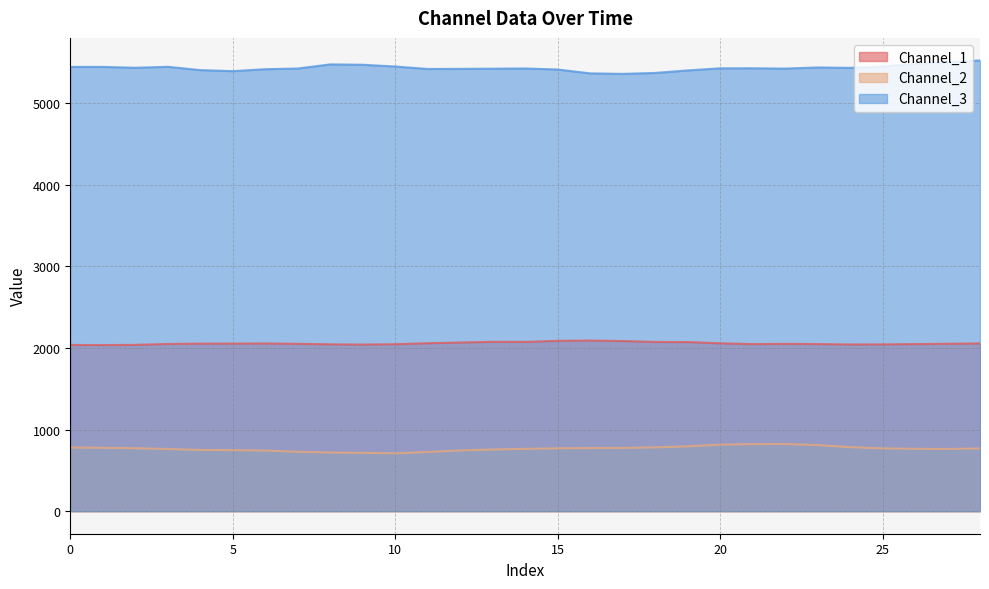

What is the value of the Channel_2 point at the 18th from the left?

775.4